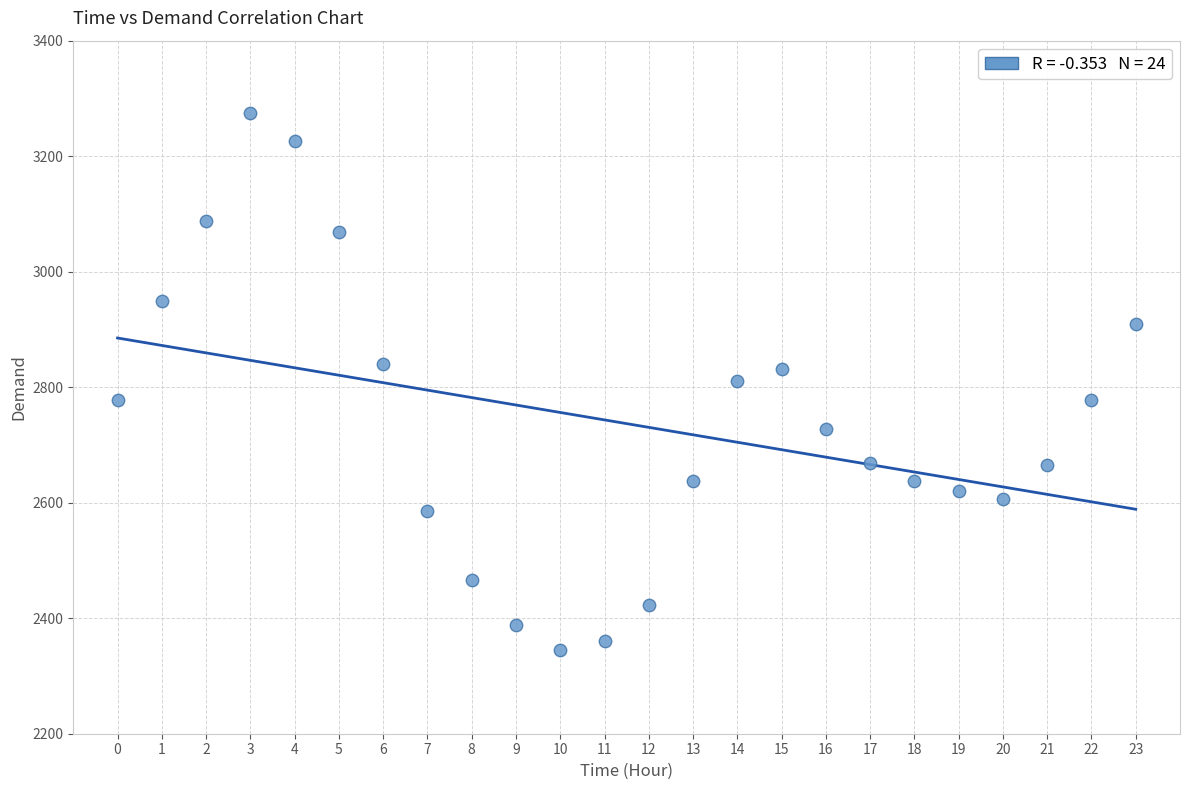

What is the range of Y values (max minus min)?

929